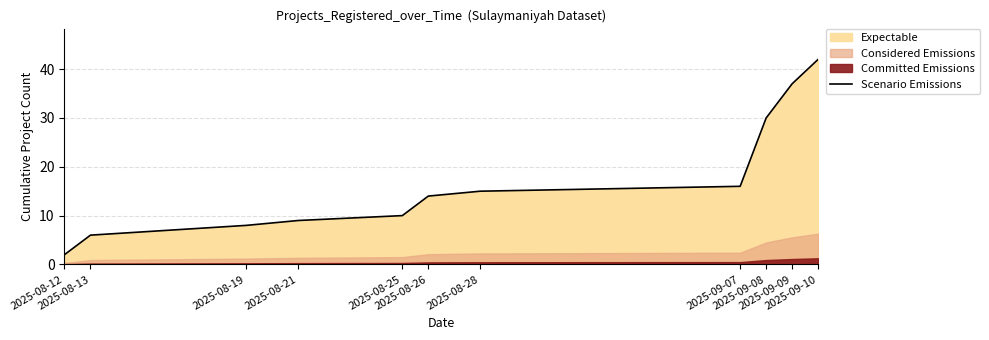

How many lines are shown in the chart?

1